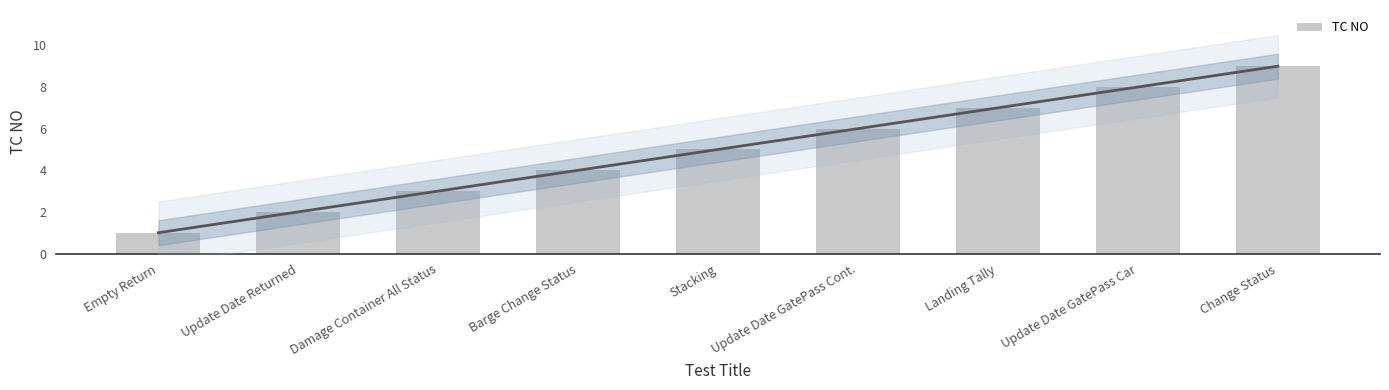

Rank the categories by value from lowest to highest.

Empty Return, Update Date Returned, Damage Container All Status, Barge Change Status, Stacking, Update Date GatePass Cont., Landing Tally, Update Date GatePass Car, Change Status